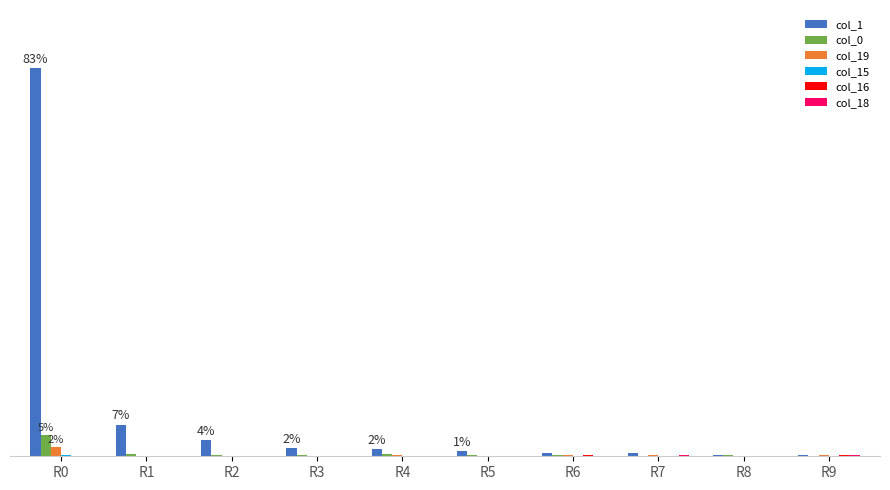

Is it true that col_15 equals 1 at R5?

True